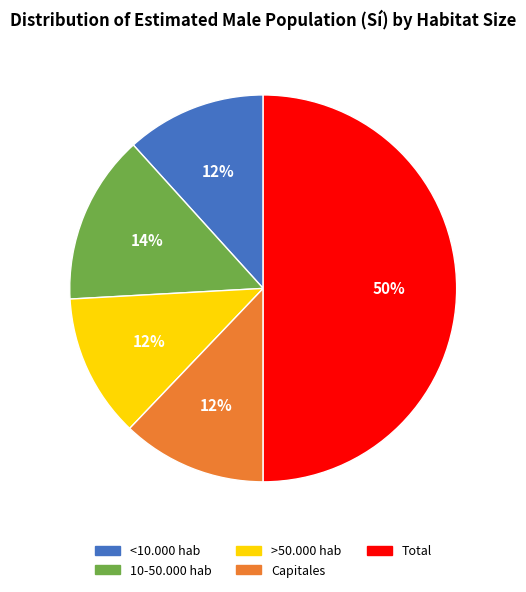

To the nearest percent, what is the difference between the >50.000 hab and Total slice percentages?

38%